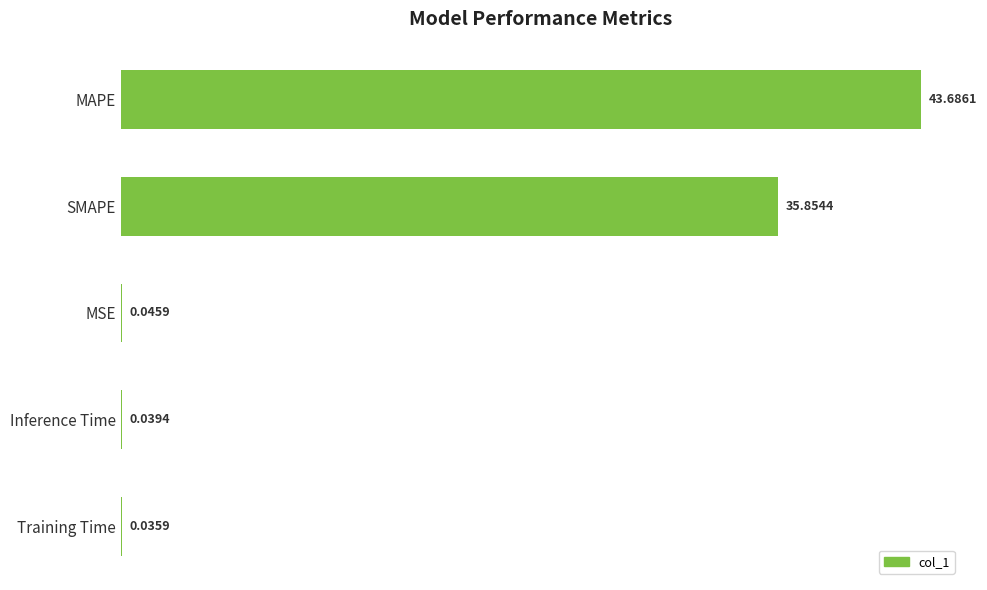

Which category has the highest value across all series?

MAPE